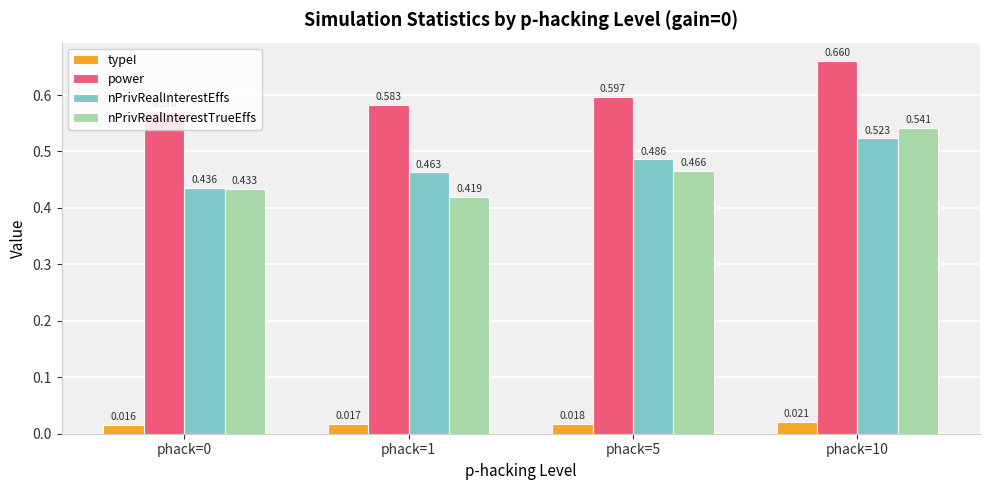

Which series has the largest total across all categories?

power